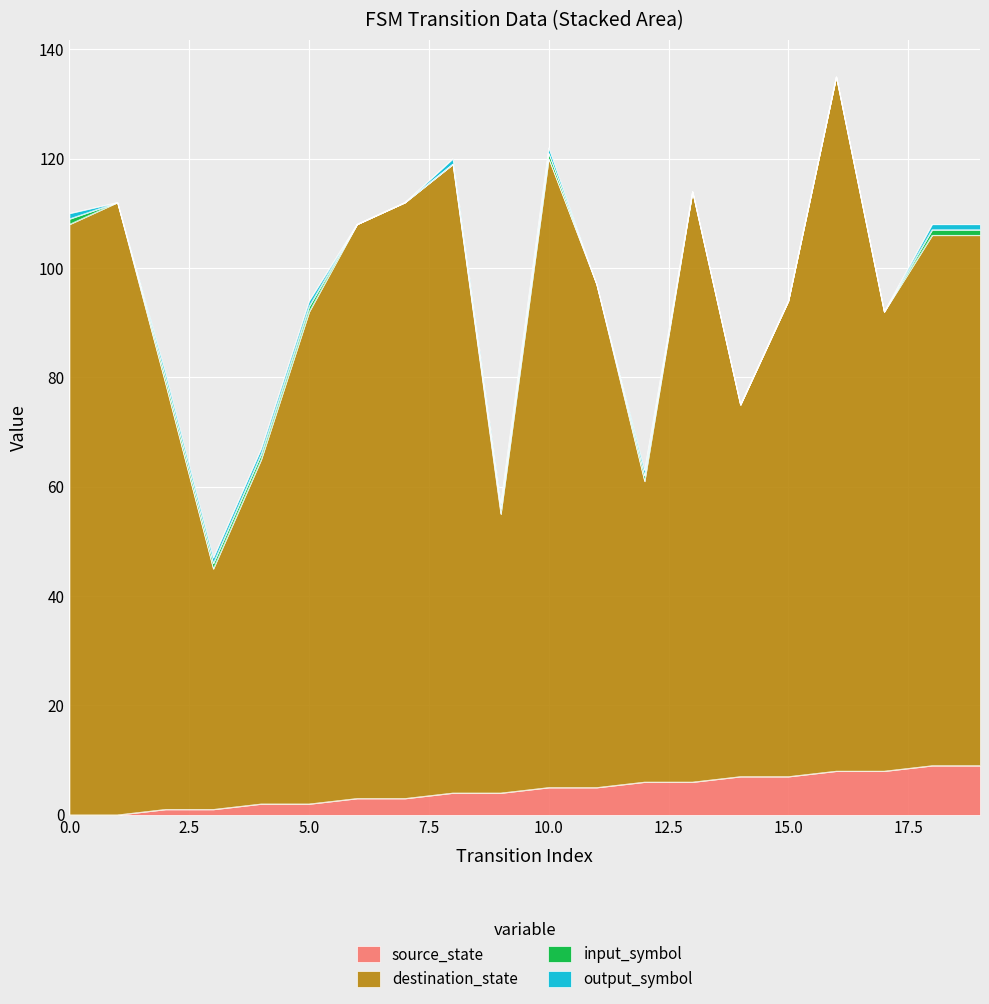

What is the sum of all source_state values?

90